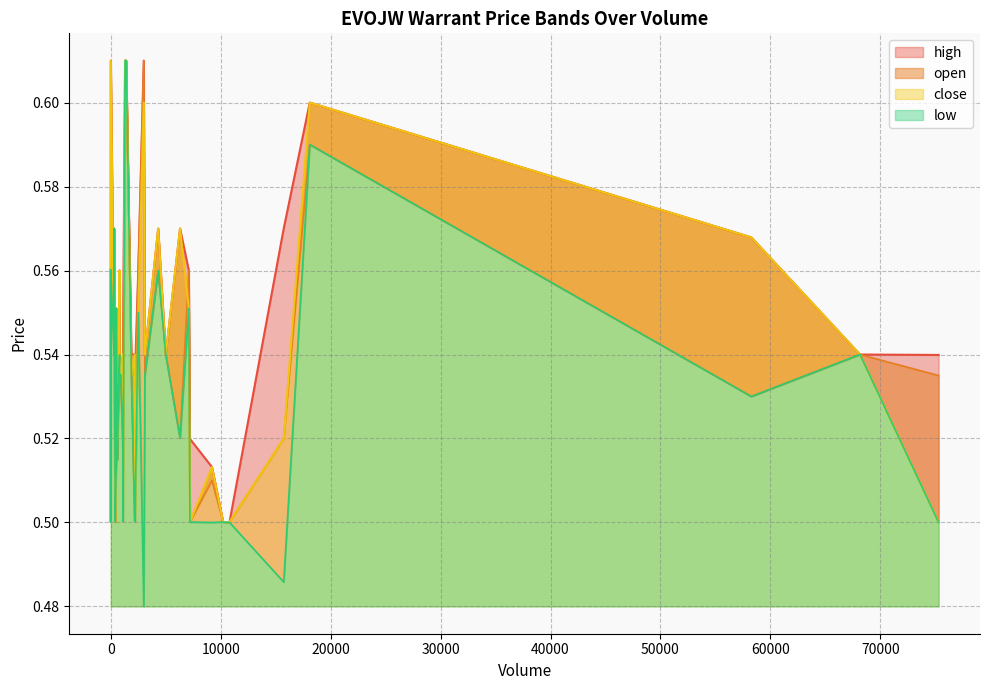

How many interior local valleys does the high series have?

7